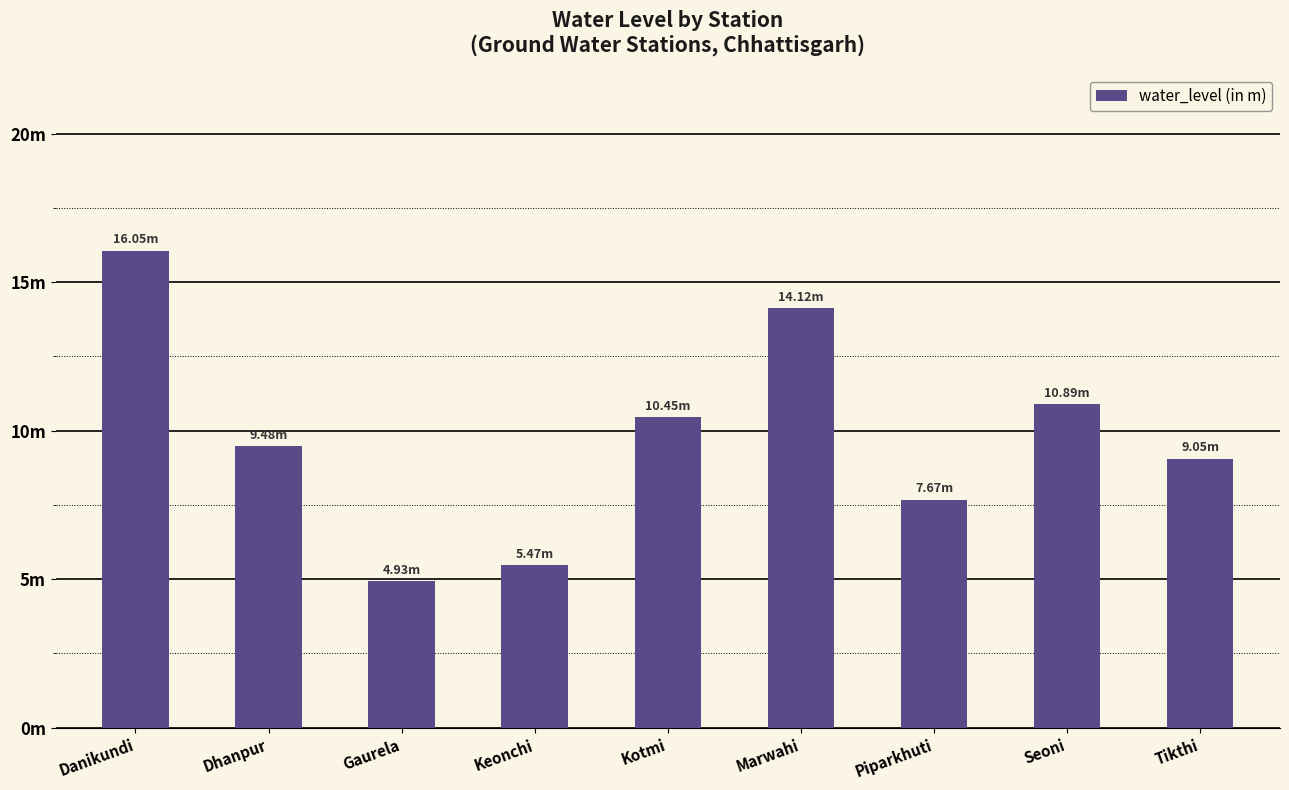

List the labels in order of value, largest first.

Danikundi, Marwahi, Seoni, Kotmi, Dhanpur, Tikthi, Piparkhuti, Keonchi, Gaurela